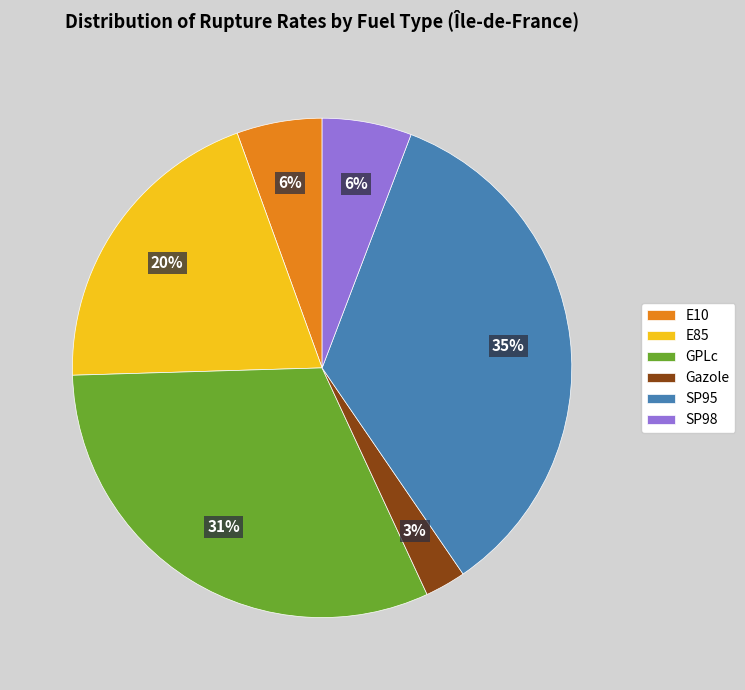

Is there any slice that represents more than half of the pie?

No